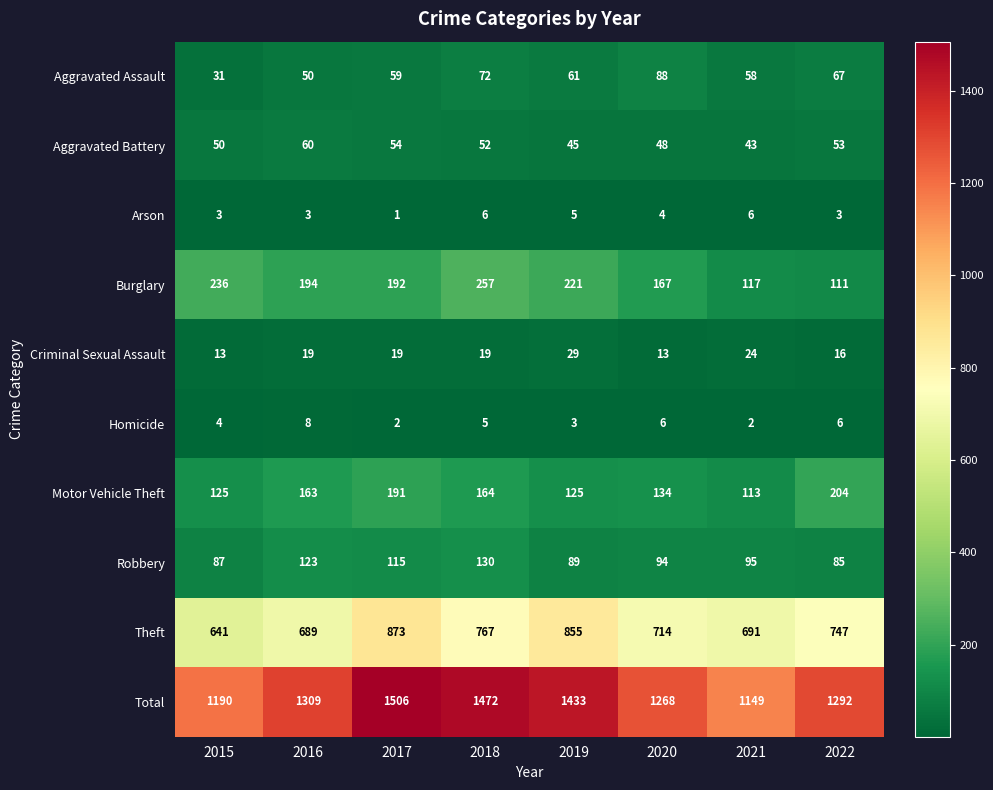

How many distinct data groups are displayed?

10